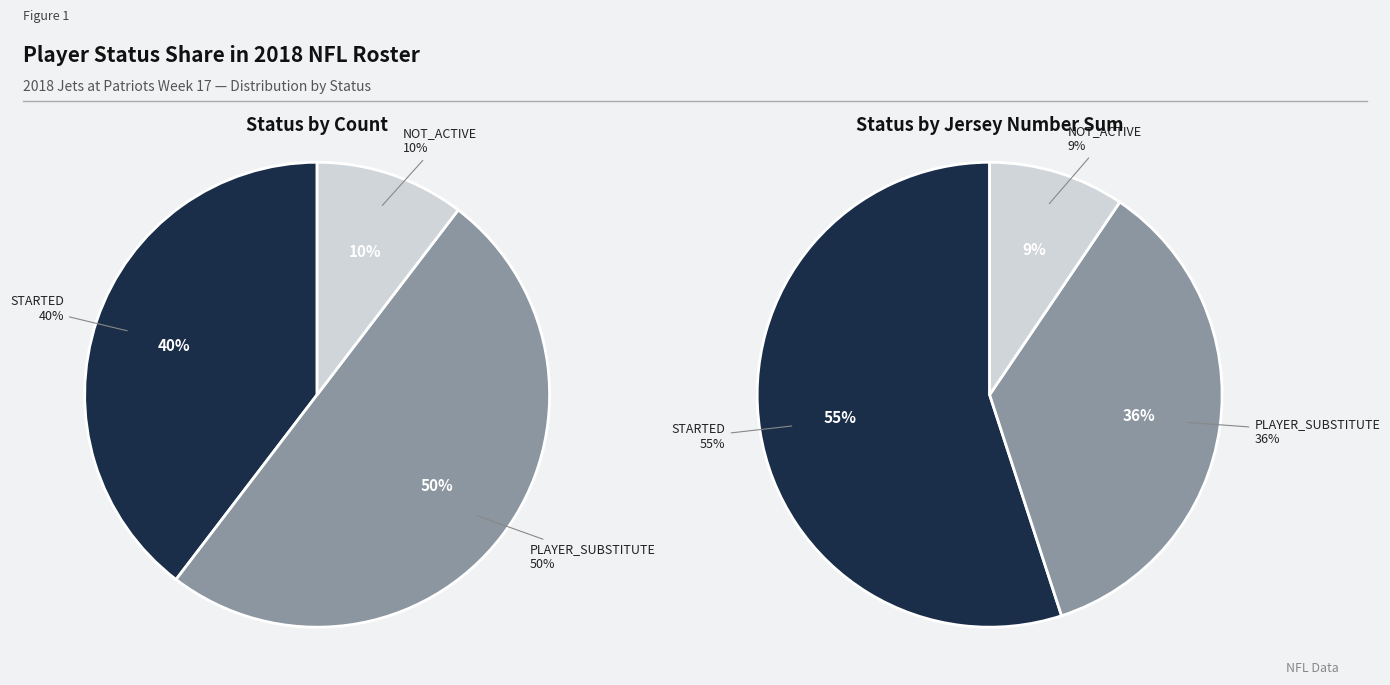

What is the change in value from STARTED to PLAYER_SUBSTITUTE?

+11